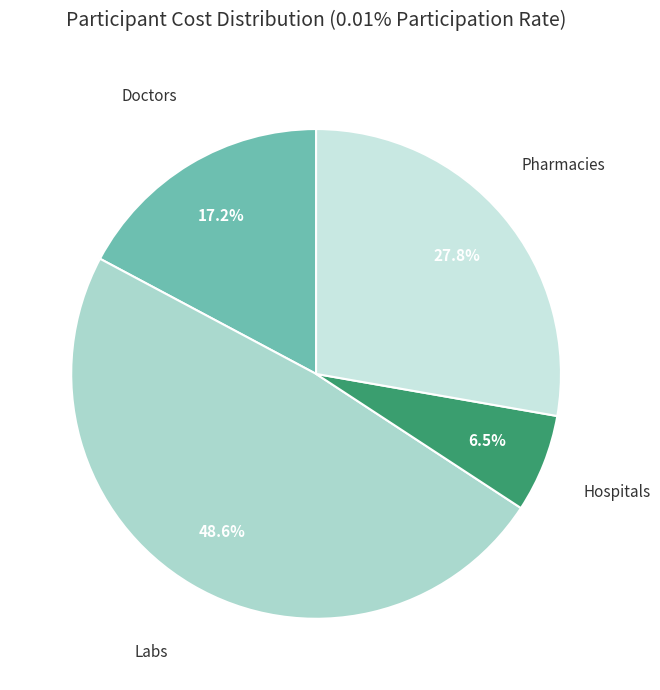

What is the largest slice in the pie chart?

Labs